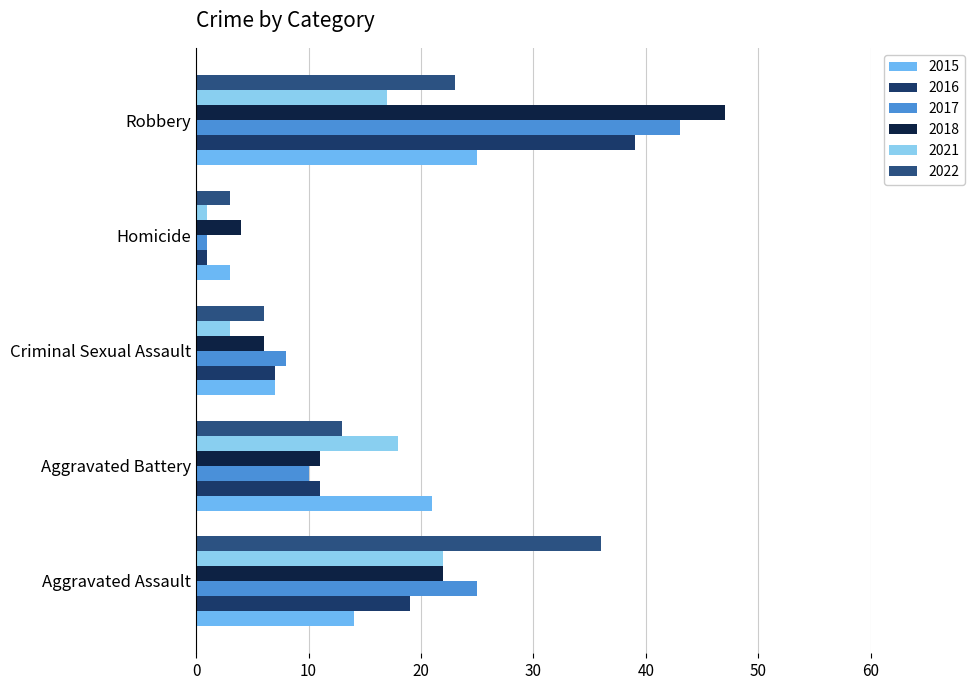

How many data points in 2022 are less than 13?

2